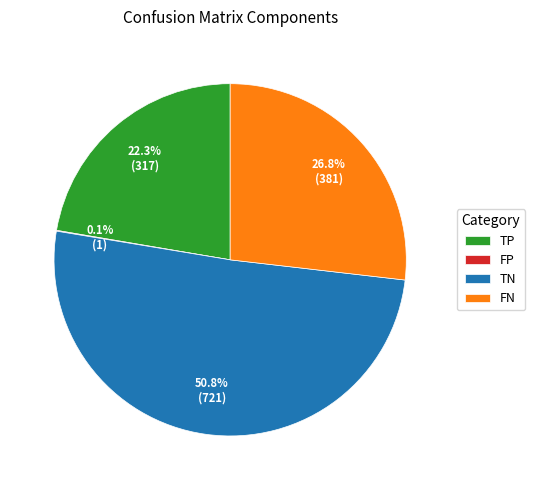

Combined, what portion of the pie is TP and TN?

73.1%